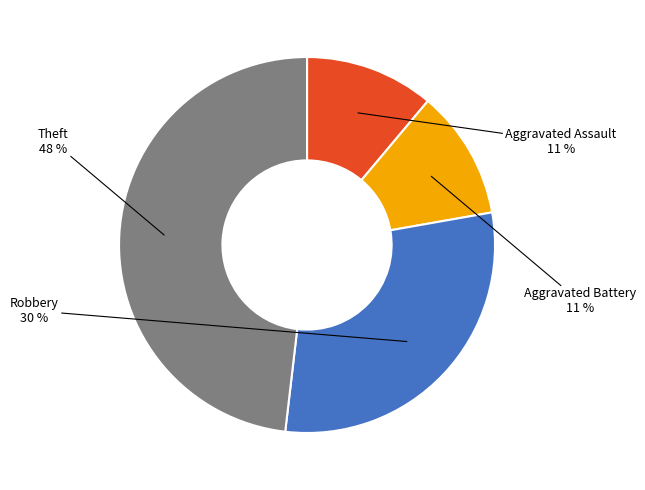

Which slice is the largest?

Theft